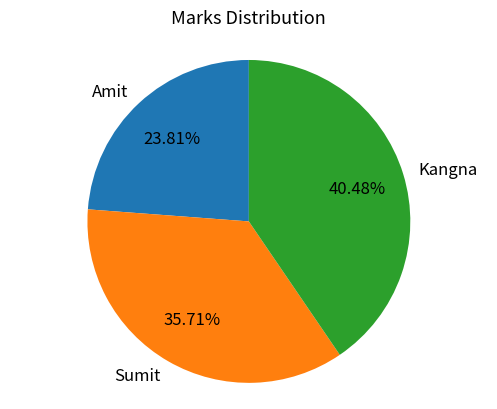

To the nearest percent, what percentage of the pie is Sumit?

36%